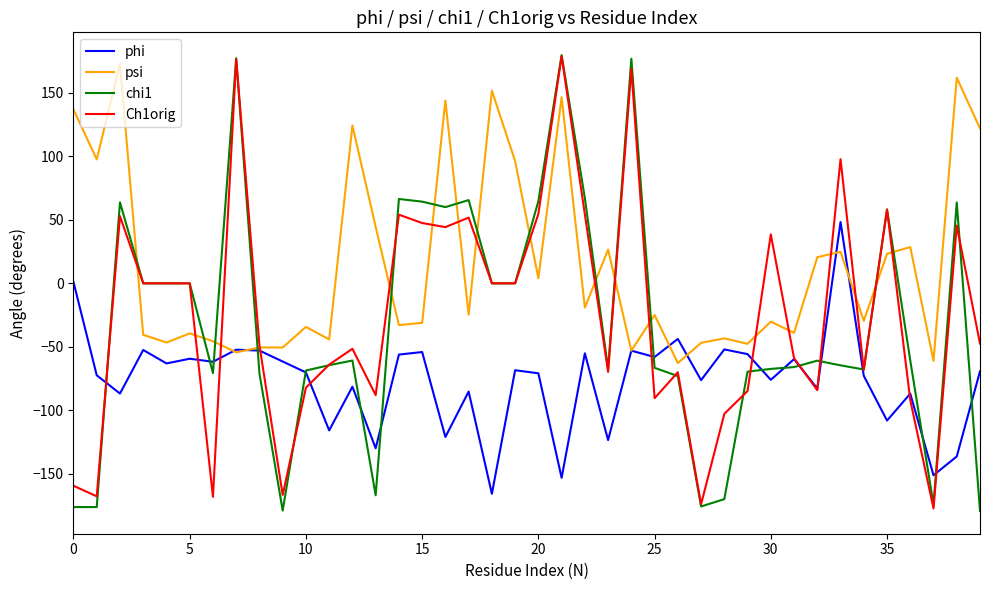

Which series has the largest total across all categories?

psi